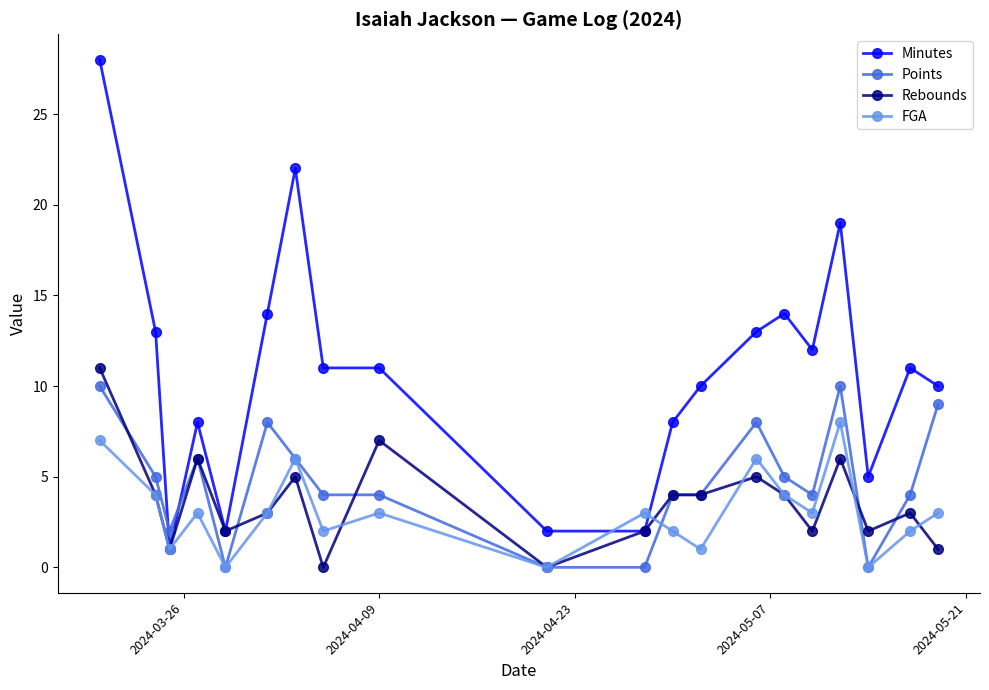

What are all the series names shown in the legend?

Minutes, Points, Rebounds, FGA